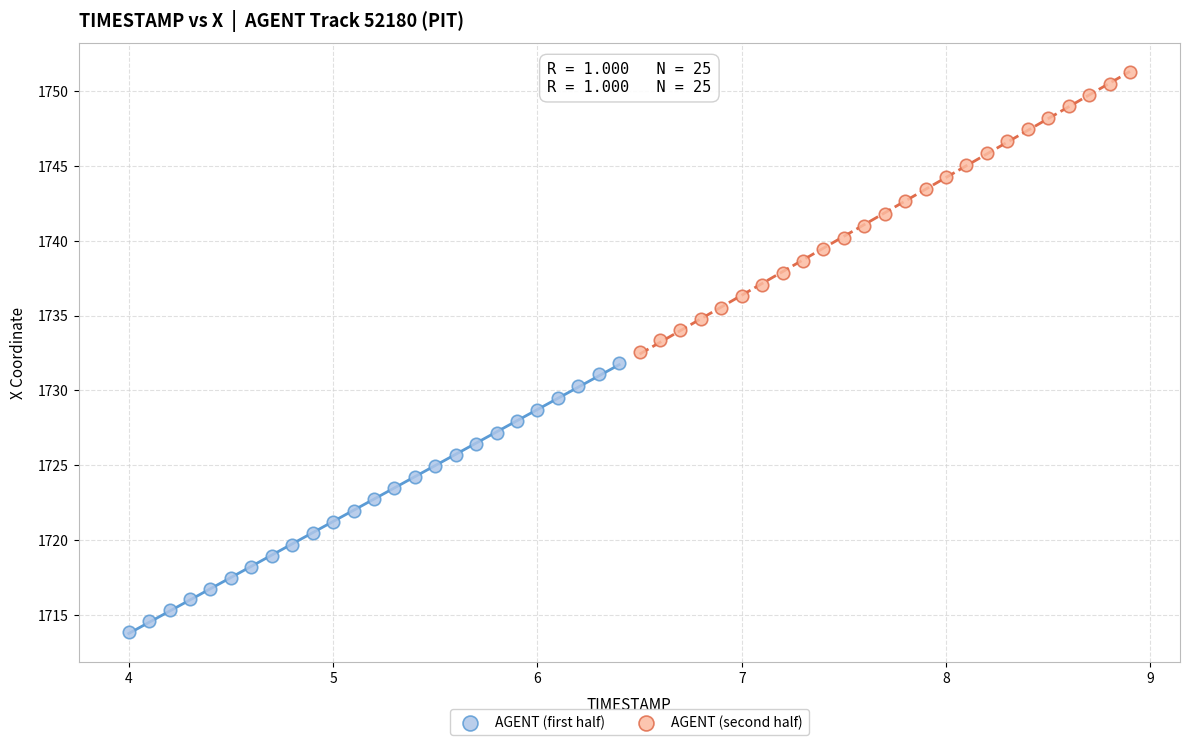

Which series reaches the minimum Y coordinate?

AGENT (first half)